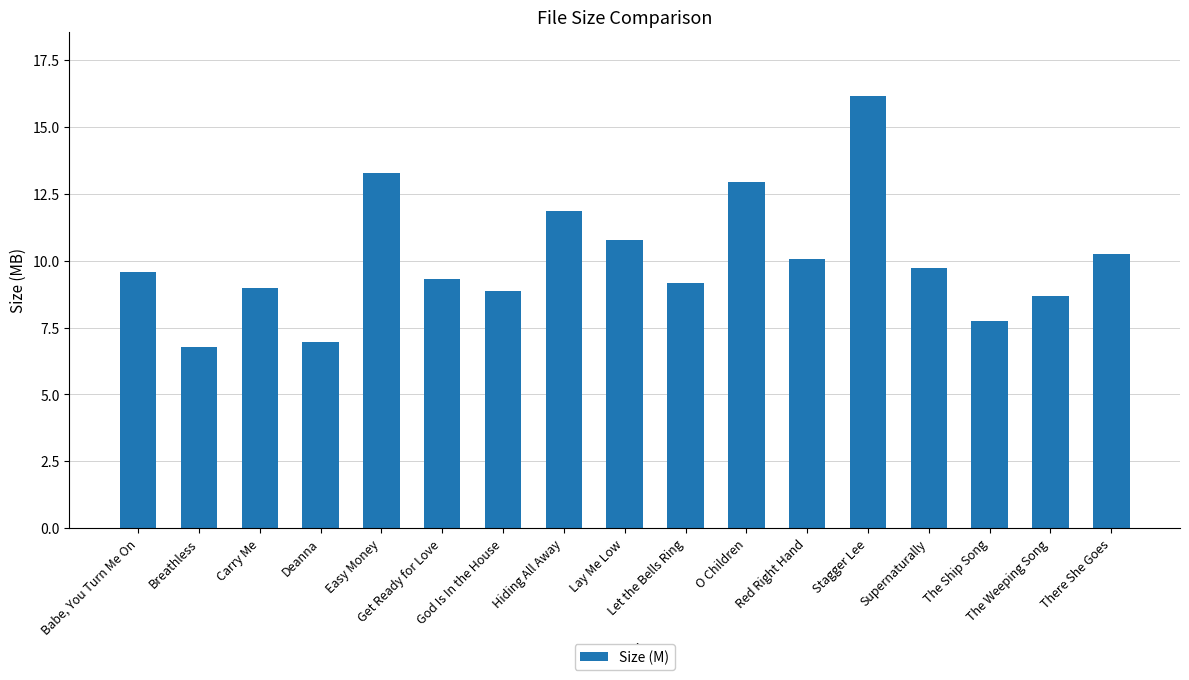

What is the value of the 6th bar from the left?

9.3